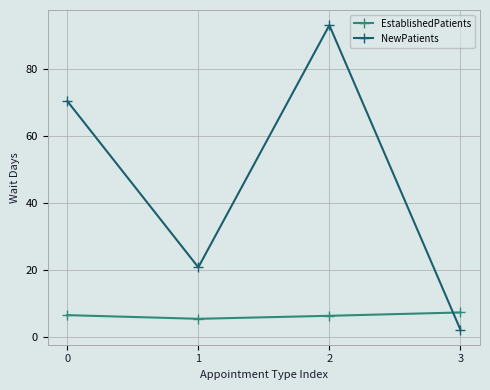

What is the total value across all series at 2?

99.5